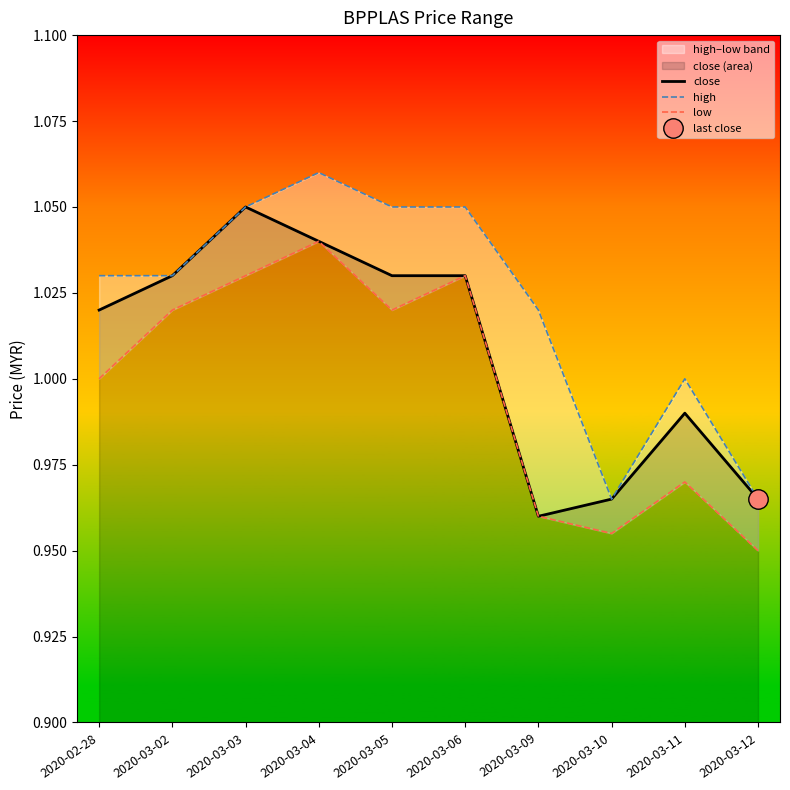

How many categories are shown in the chart?

10